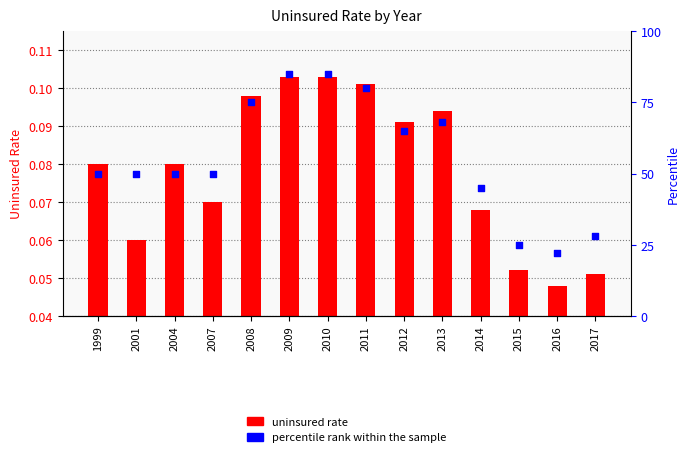

Which series contains the highest Y value?

percentile rank within the sample